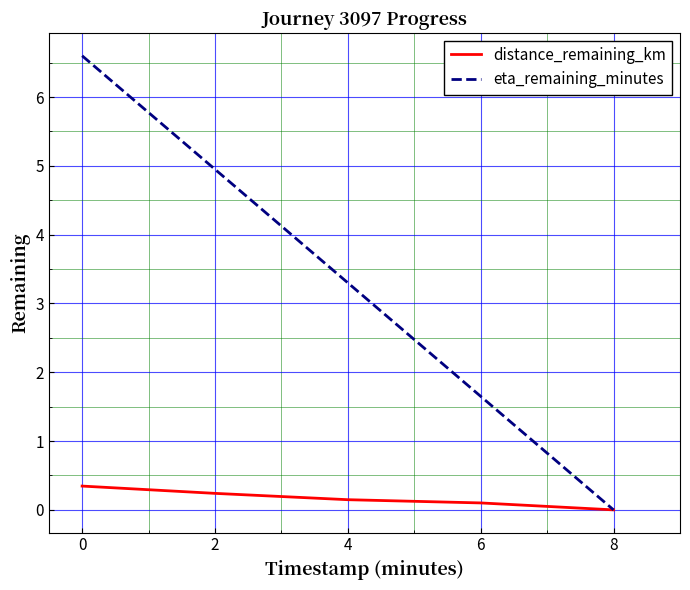

Where is eta_remaining_minutes nearest to the value 3?

4